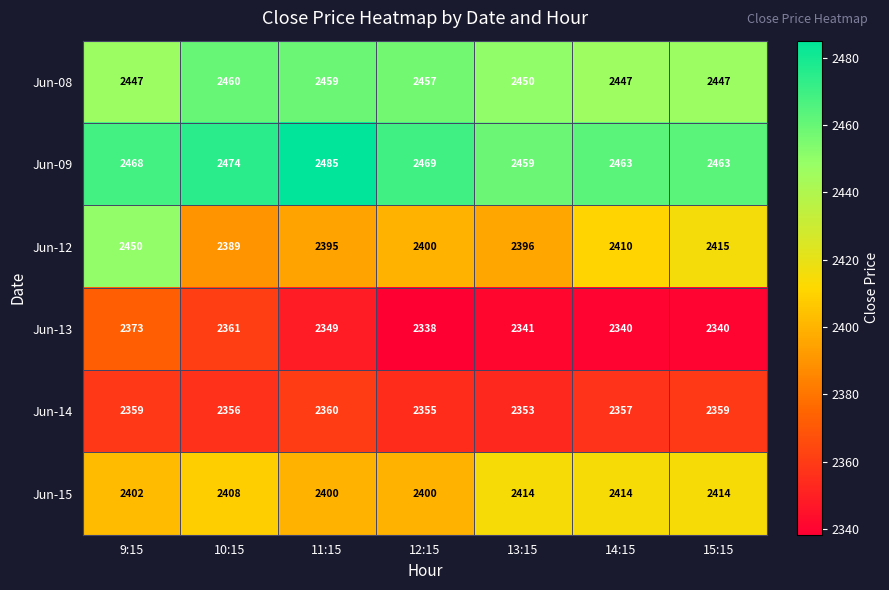

Count the number of categories in the chart.

7